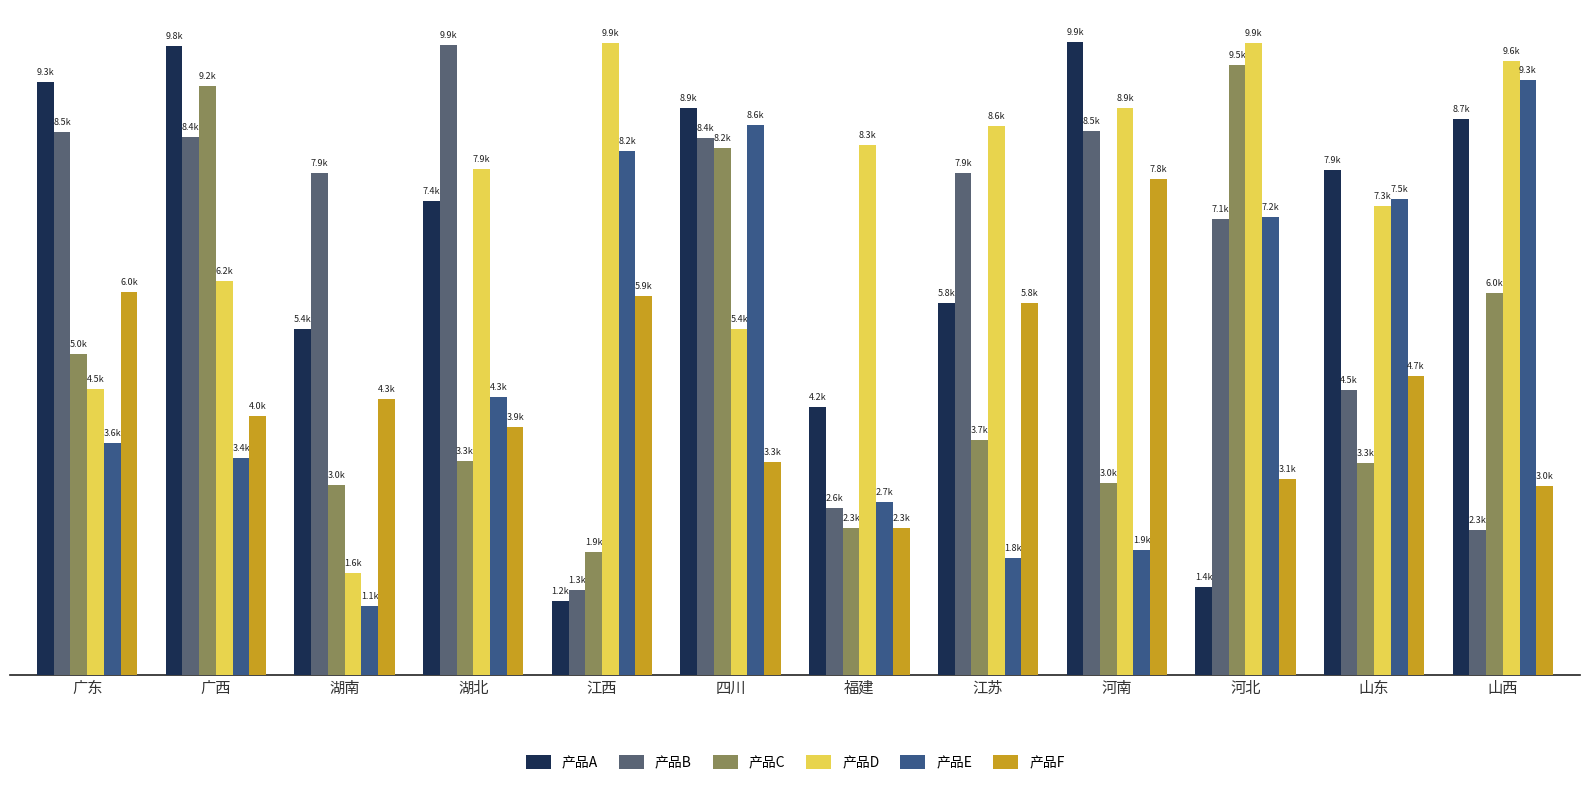

What is the difference between the 产品B values at 湖南 and 河北?

714